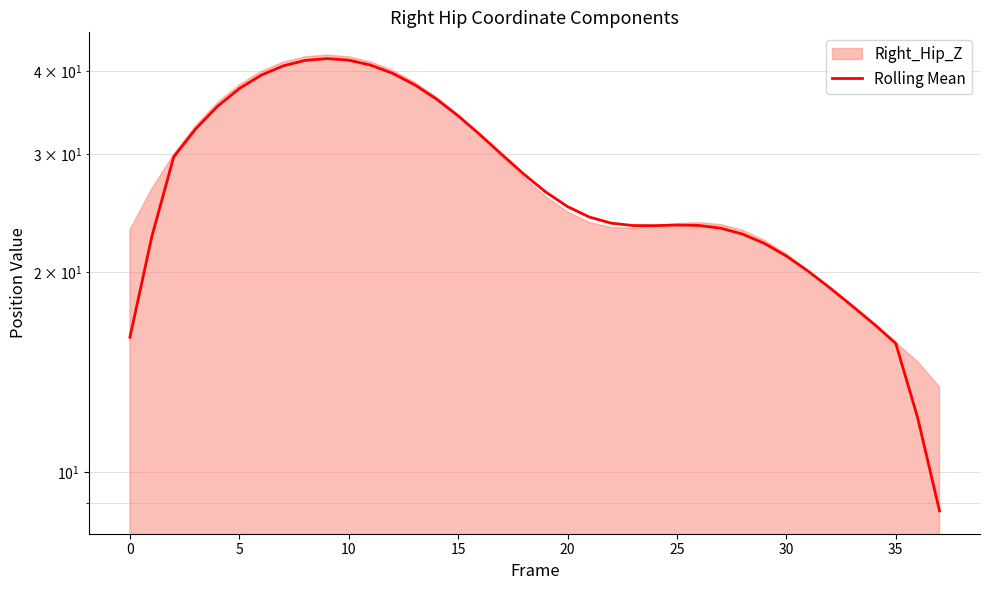

Reading left to right, transcribe all the data shown in this chart.

16.0	22.6	29.7	32.8	35.4	37.7	39.5	40.7	41.5	41.8	41.6	40.9	39.7	38.2	36.3	34.3	32.1	30.0	28.0	26.4	25.1	24.2	23.7	23.5	23.5	23.5	23.5	23.3	22.8	22.1	21.1	20.0	18.9	17.8	16.7	15.6	12.1	8.8